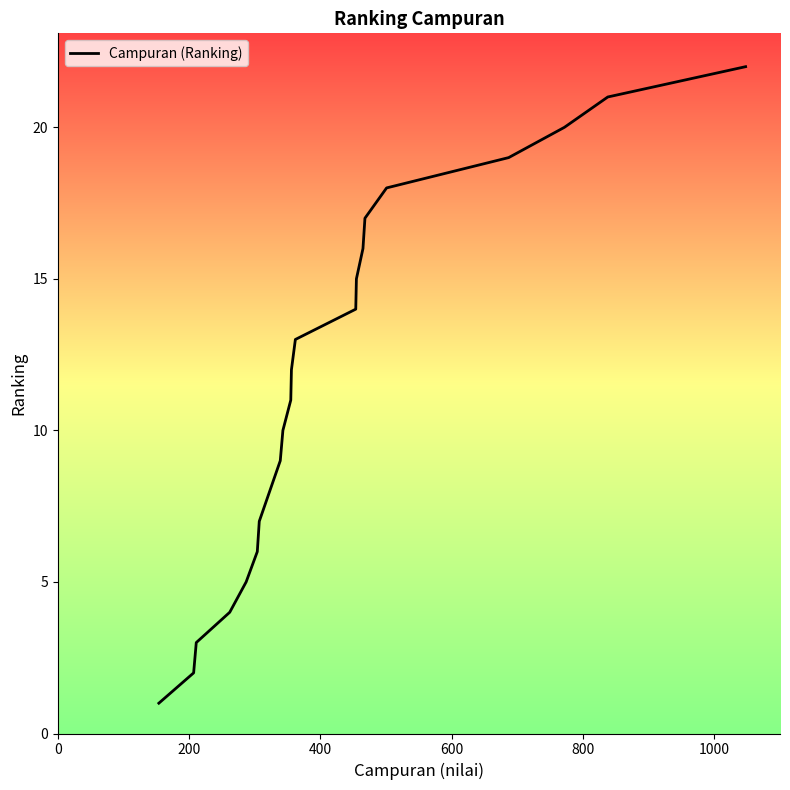

What is the average value?

12